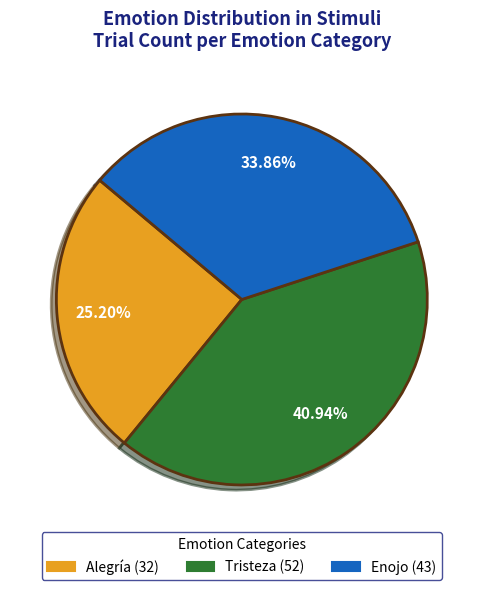

To the nearest percent, what percentage of the pie is Tristeza?

41%